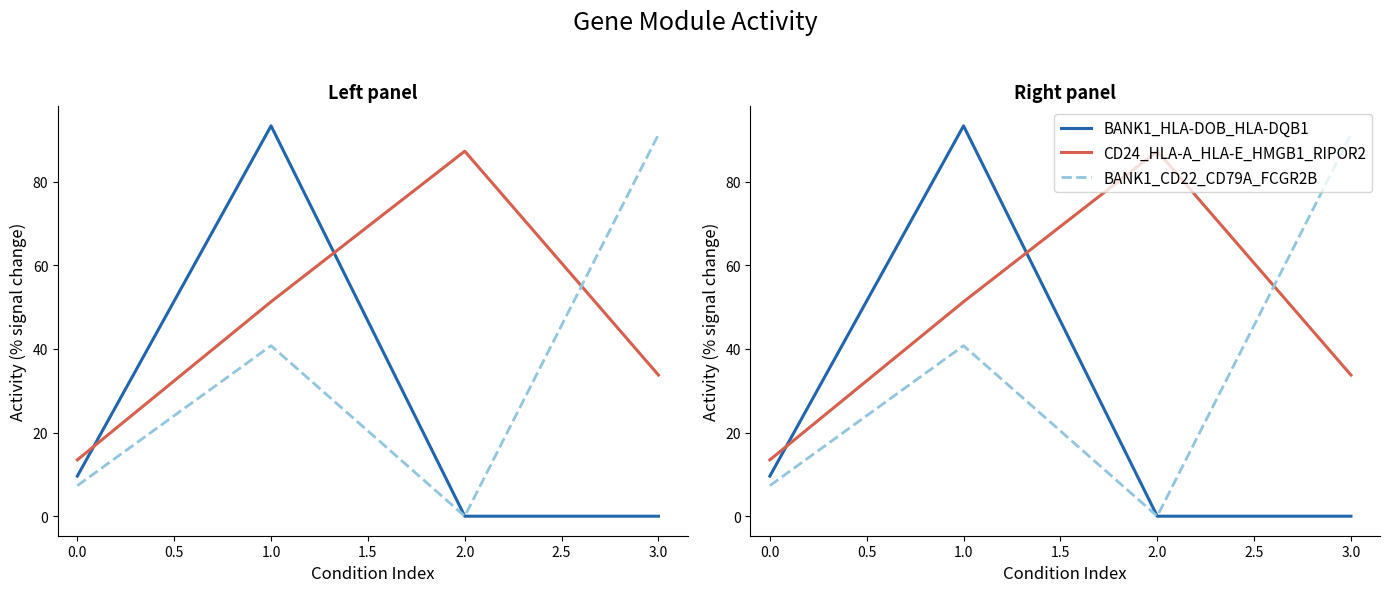

What is the sum of all BANK1_CD22_CD79A_FCGR2B values?

139.3